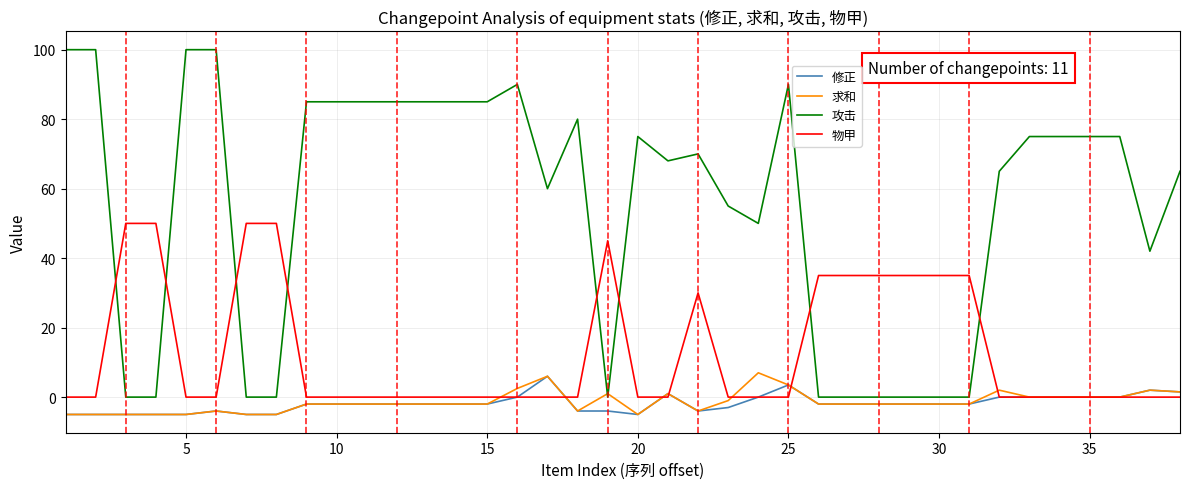

Is this an area chart (filled region under the line)?

No